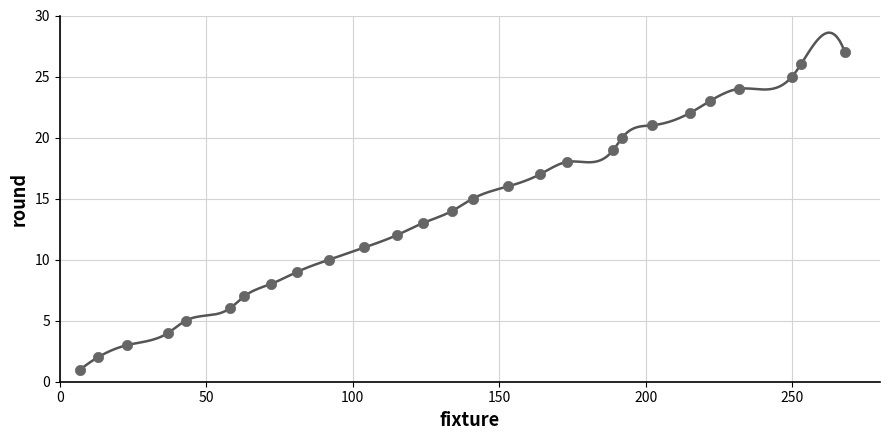

What is the range of X values (max minus min)?

261